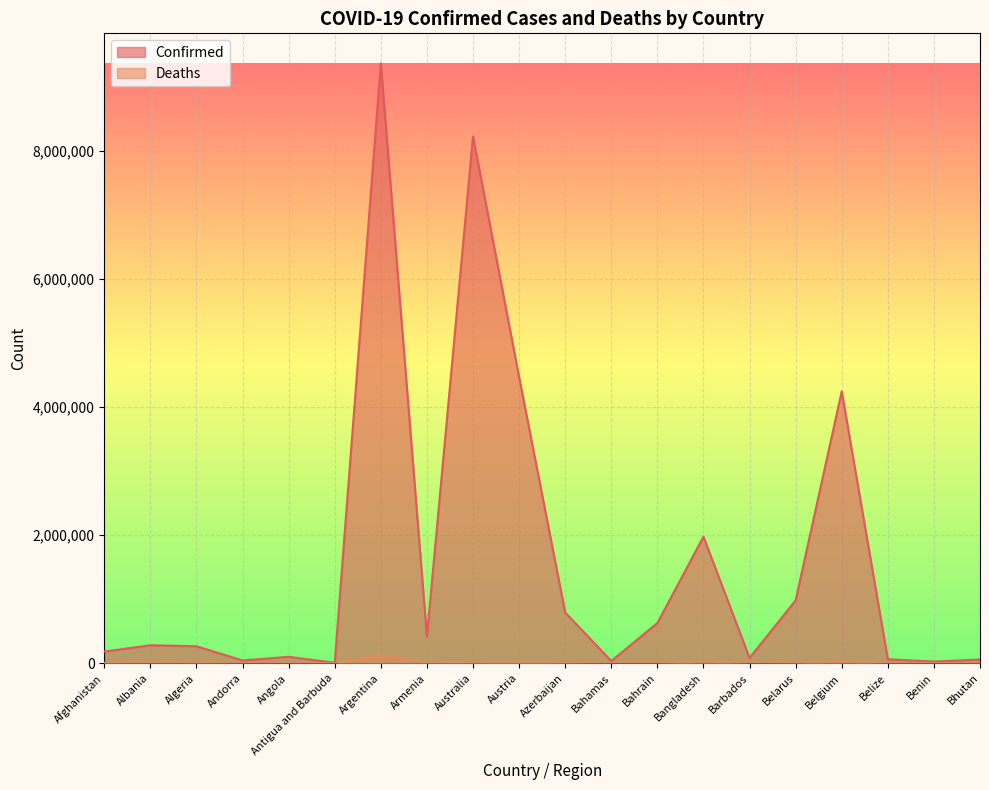

What is the label of the 13th point from the left?

Bahrain